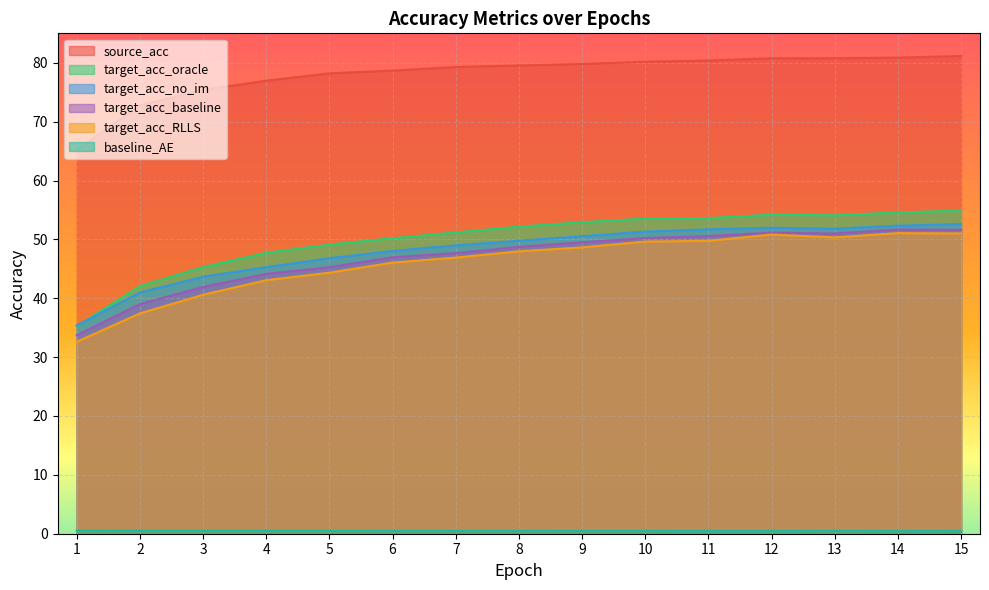

True or false: target_acc_baseline has more than 2 points higher than both neighbors.

False